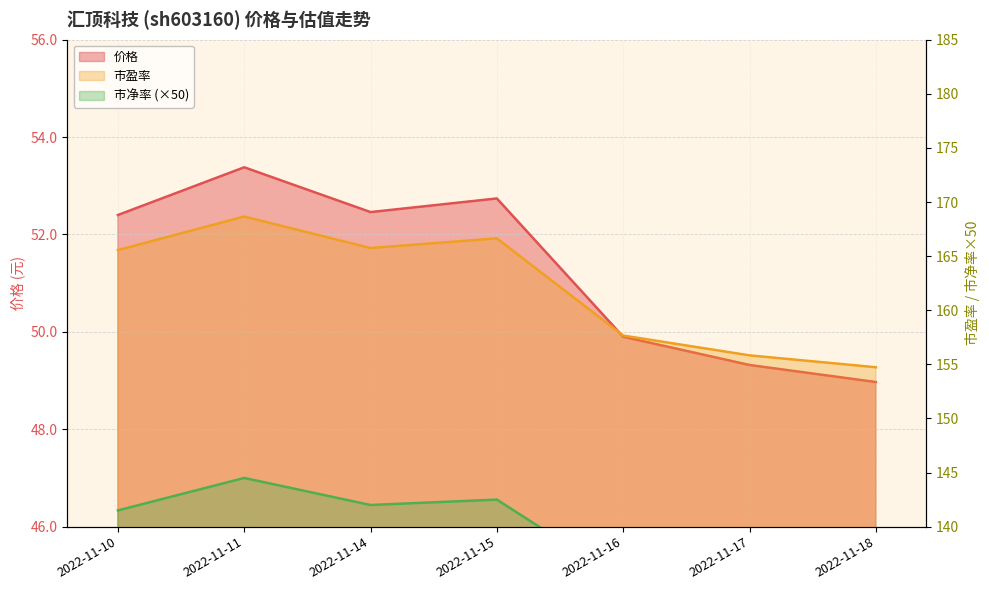

Does the chart have visible grid lines?

Yes